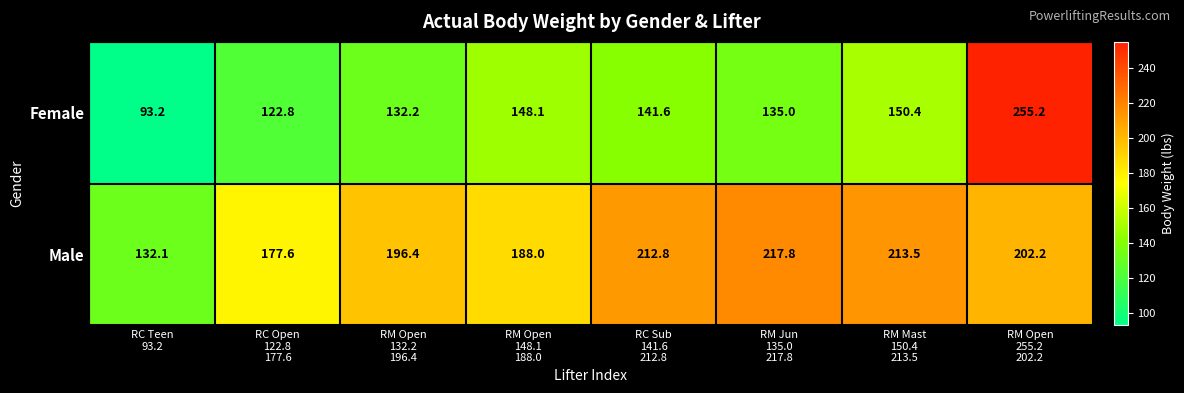

Reading left to right, what are all the values shown in this chart?

Female: 93.2	122.8	132.2	148.1	141.6	135.0	150.4	255.2
Male: 132.1	177.6	196.4	188.0	212.8	217.8	213.5	202.2